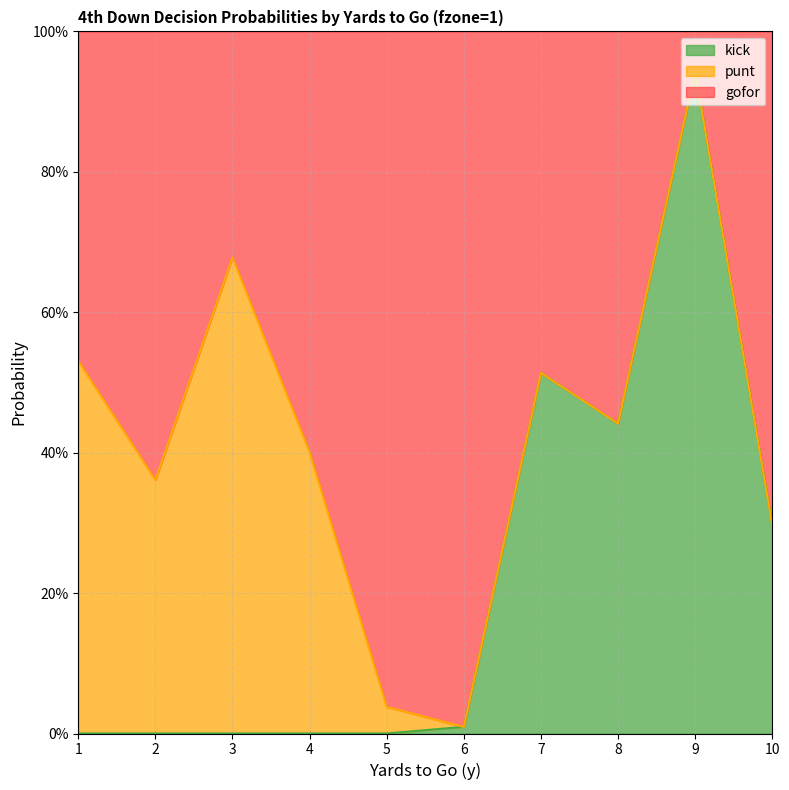

Does the chart display data point markers on the line(s)?

No